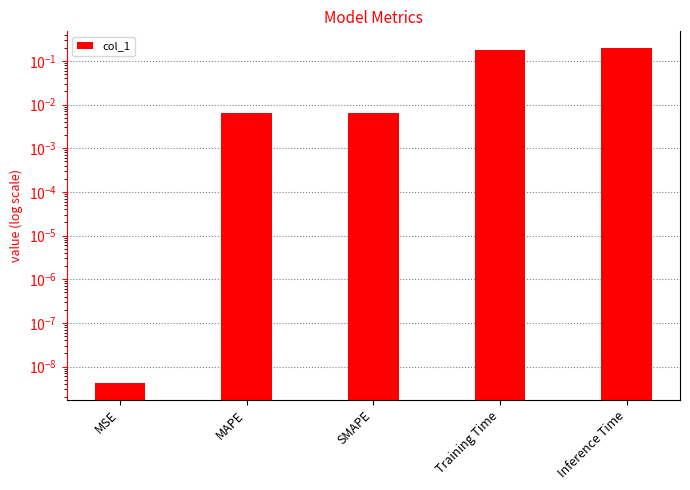

List the labels in order of value, largest first.

Inference Time, Training Time, MAPE, SMAPE, MSE